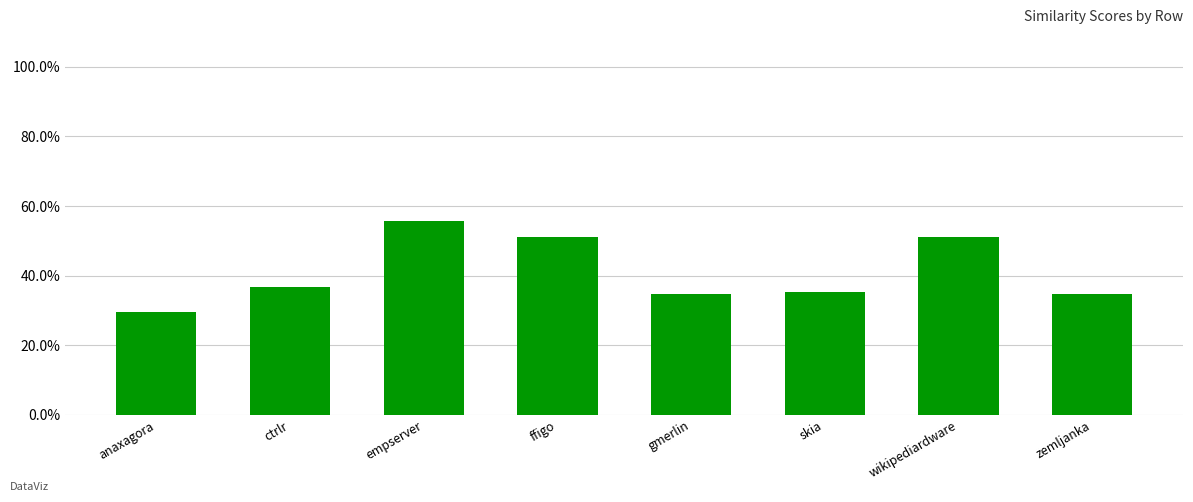

Is it true that the value at empserver is 0.6?

True